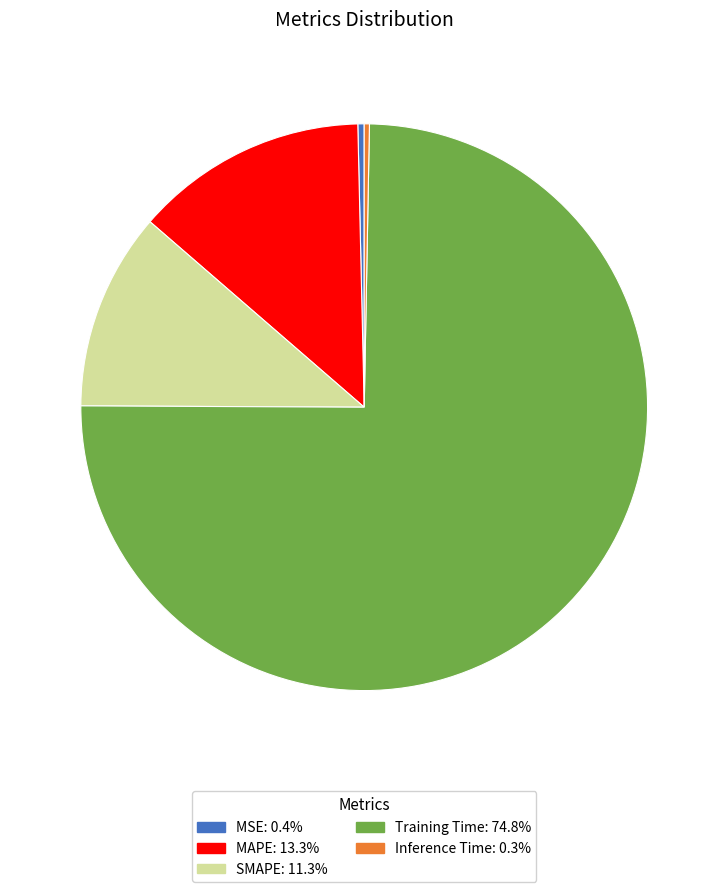

Which has a higher value, Training Time or MAPE?

Training Time